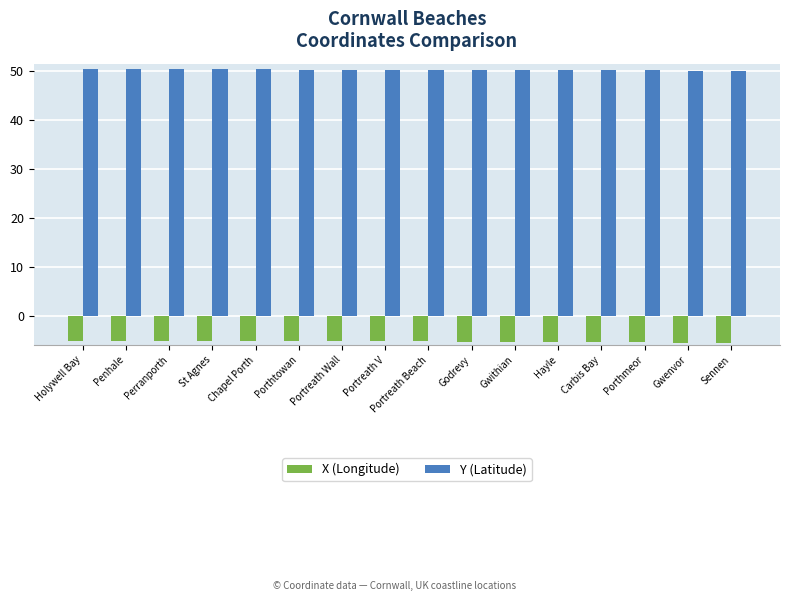

How many Y (Latitude) values are between 50 and 51?

16